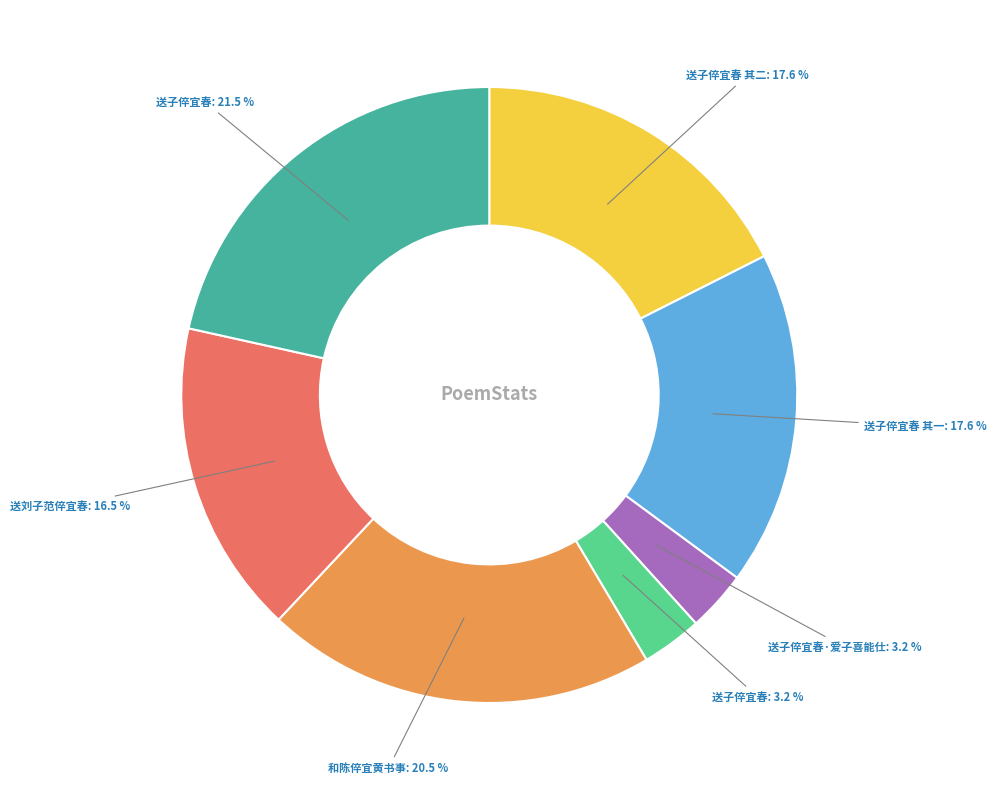

Does any single category account for the majority?

No